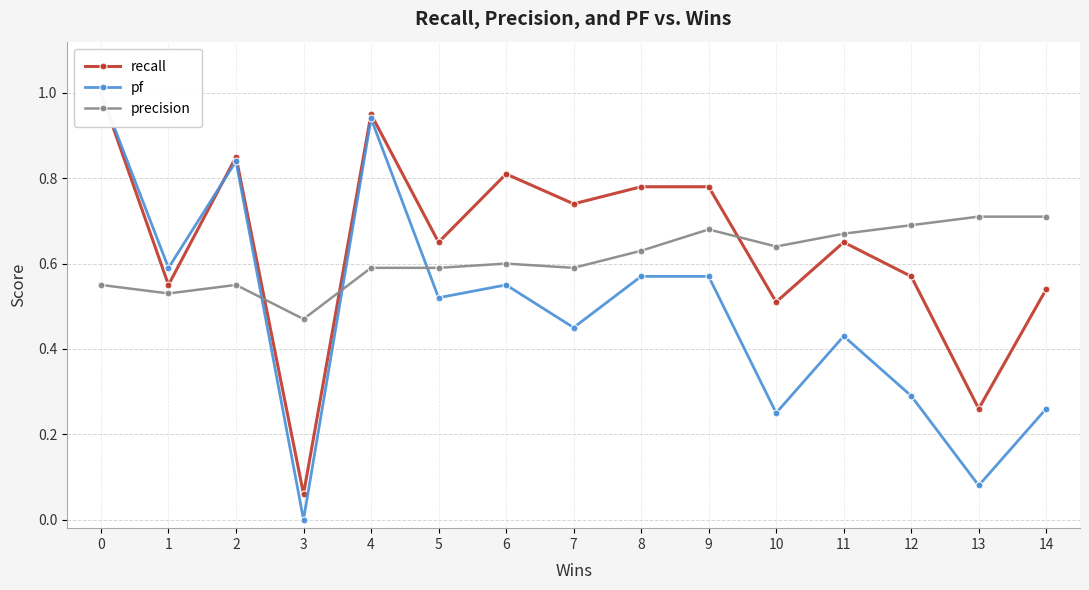

Reading left to right, list all the values displayed in this chart.

recall: 1.0	0.6	0.8	0.1	0.9	0.7	0.8	0.7	0.8	0.8	0.5	0.7	0.6	0.3	0.5
pf: 1.0	0.6	0.8	0.0	0.9	0.5	0.6	0.5	0.6	0.6	0.2	0.4	0.3	0.1	0.3
precision: 0.6	0.5	0.6	0.5	0.6	0.6	0.6	0.6	0.6	0.7	0.6	0.7	0.7	0.7	0.7